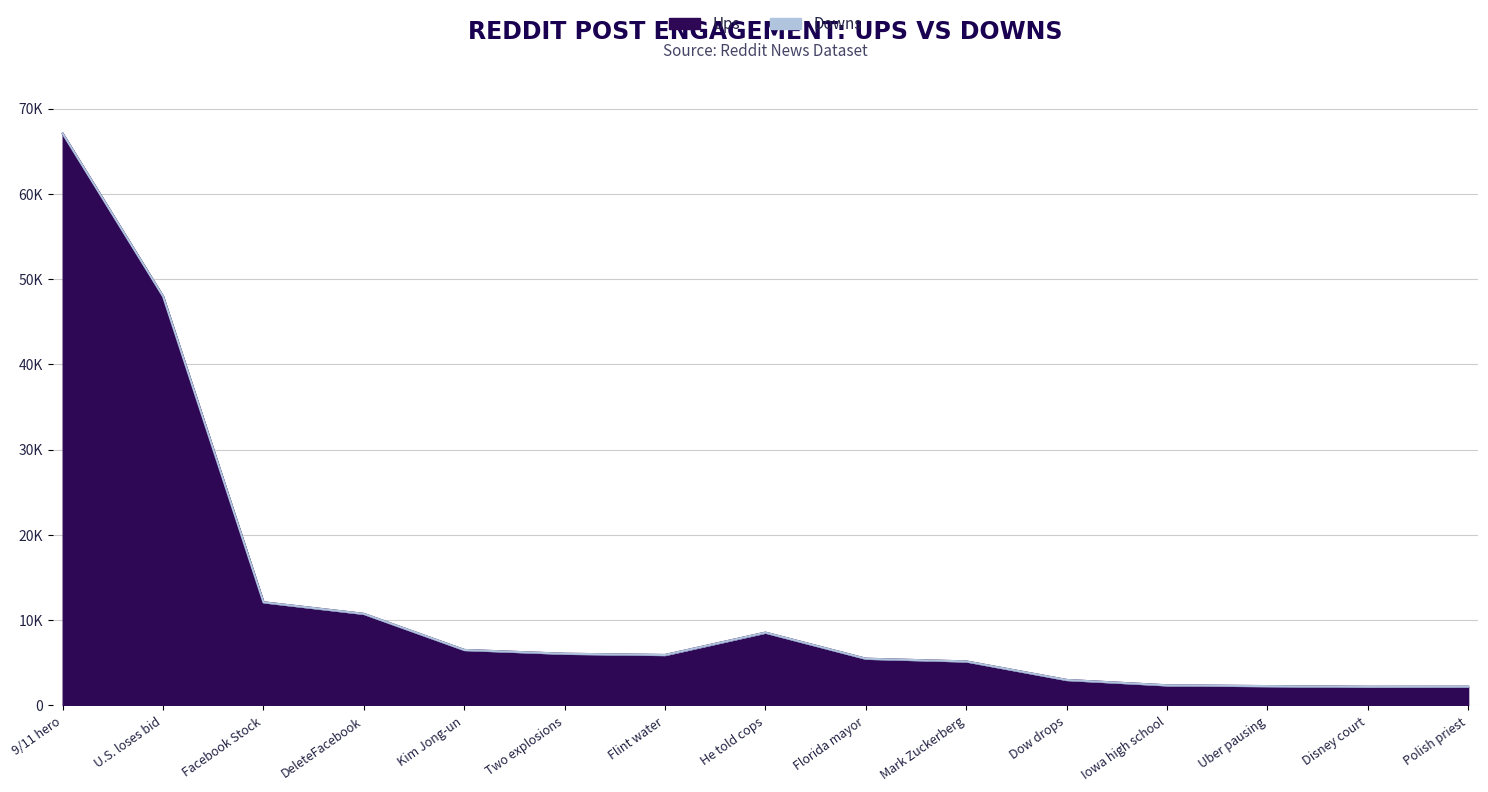

What is the difference between the second highest and second lowest values?

45770